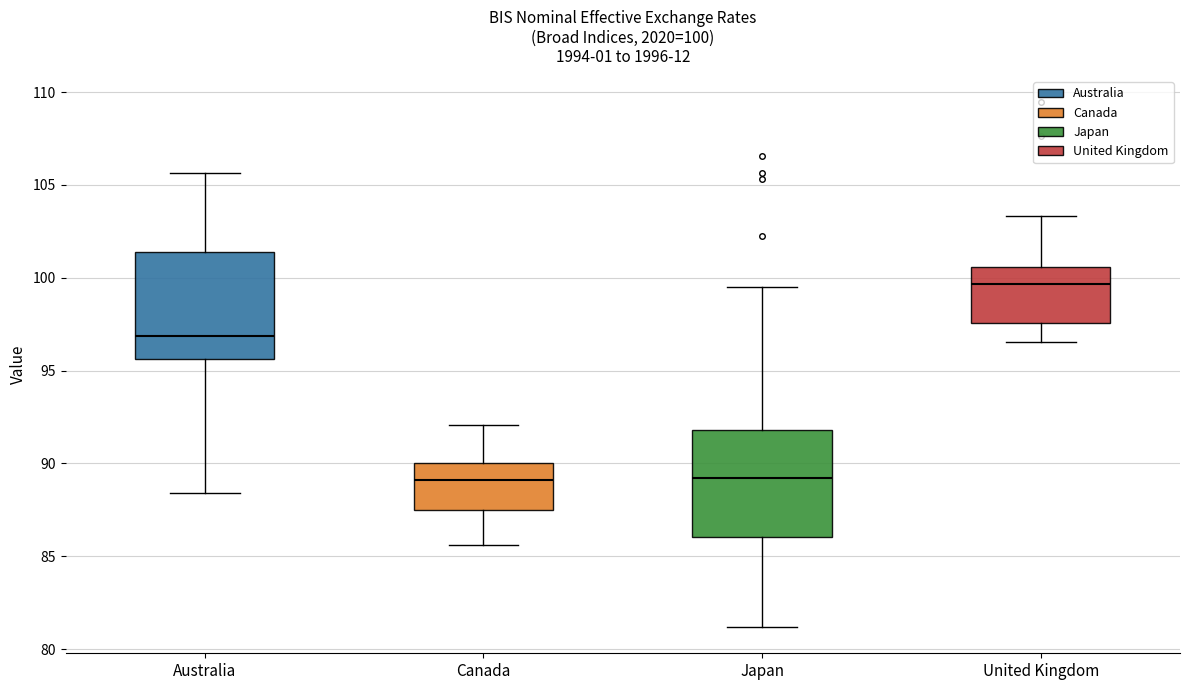

Which box's median line is the highest?

United Kingdom